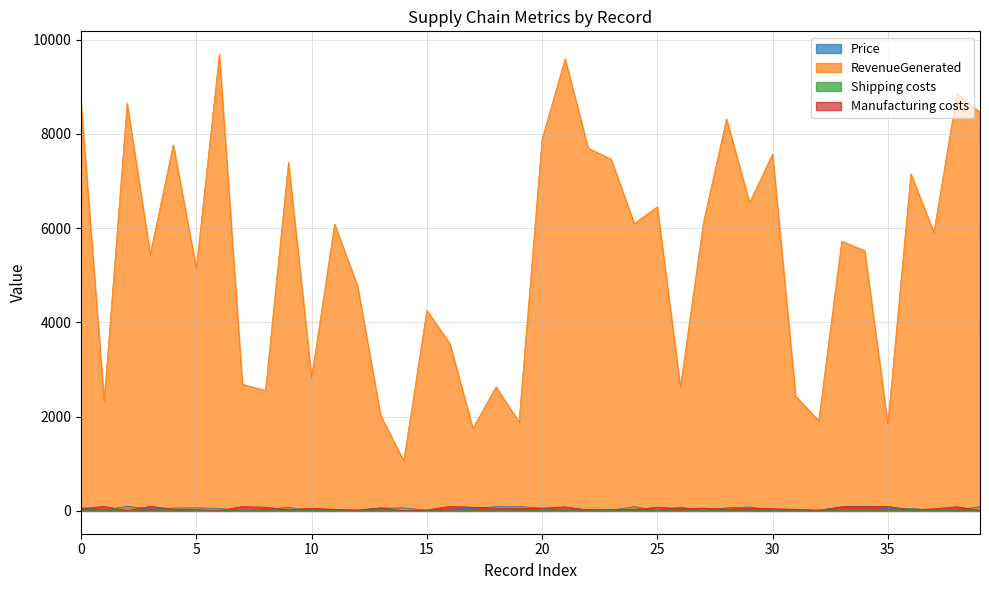

True or false: RevenueGenerated and Shipping costs intersect in this chart.

False